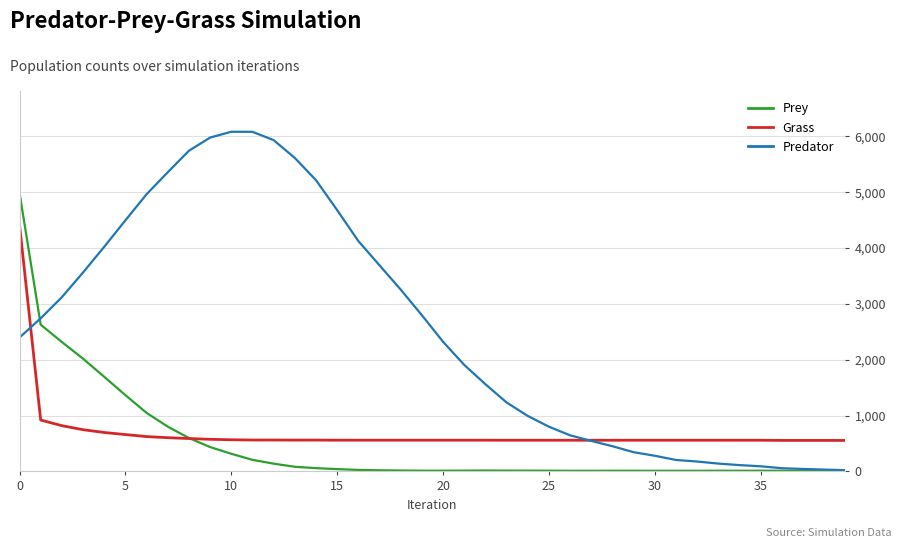

What is the lowest value of the Grass series?

555